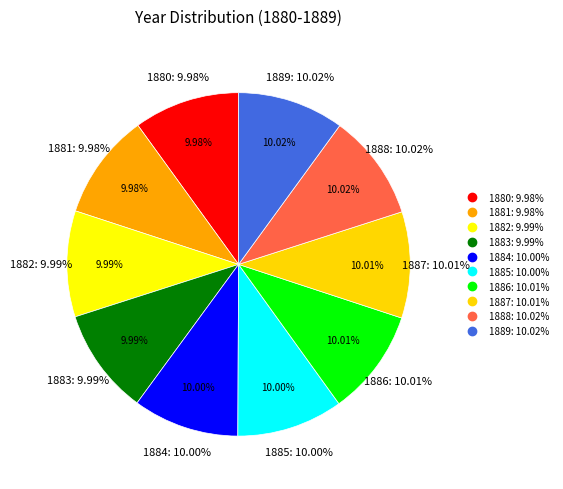

What is the ratio of the value at 1888 to the value at 1880?

1.0